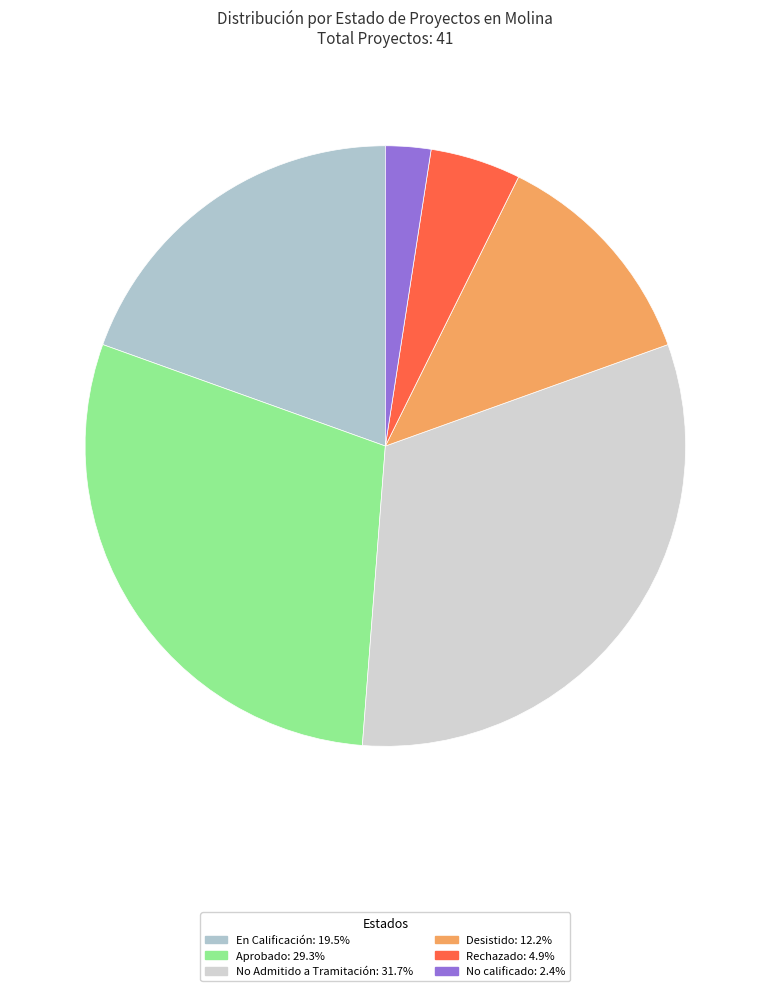

Which category has the biggest portion of the pie?

No Admitido a Tramitación